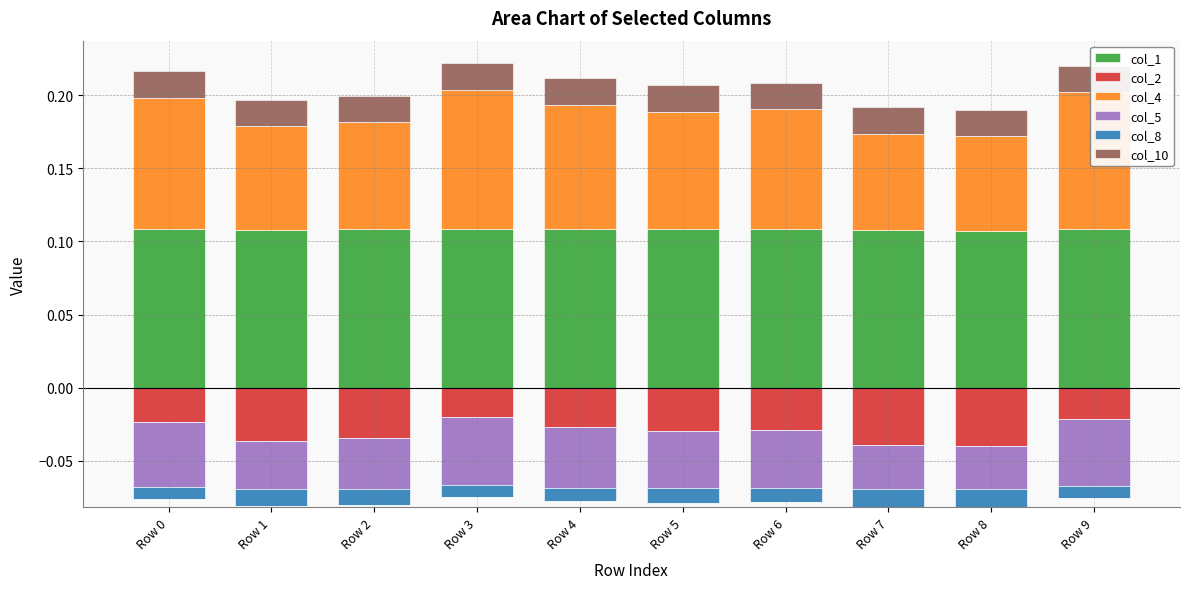

Rank the series by their maximum value, from lowest to highest.

col_2, col_5, col_8, col_10, col_4, col_1